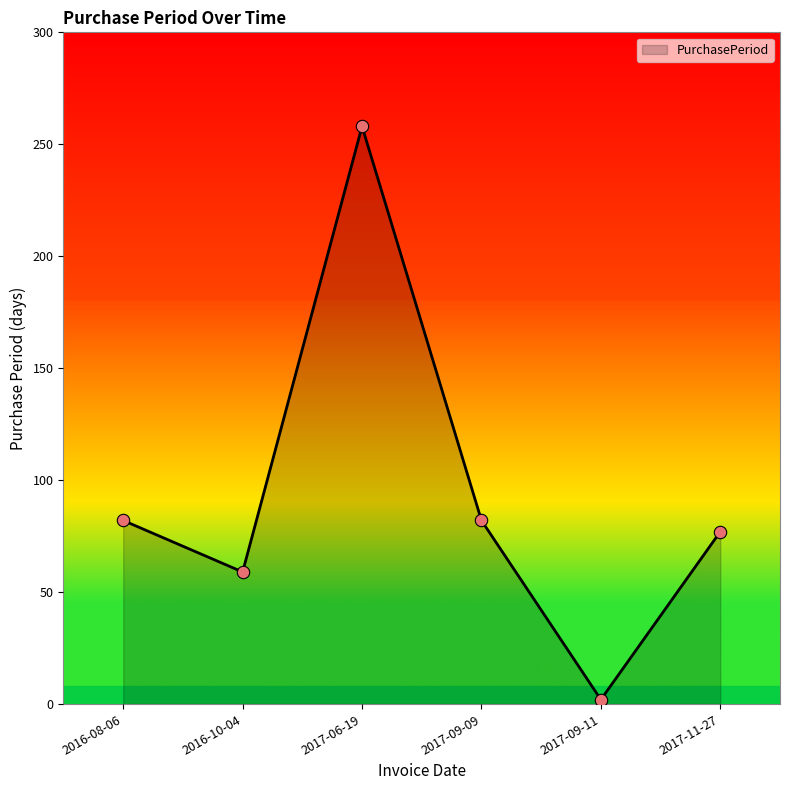

What is the ratio of the value at 2017-06-19 to the value at 2017-11-27?

3.4